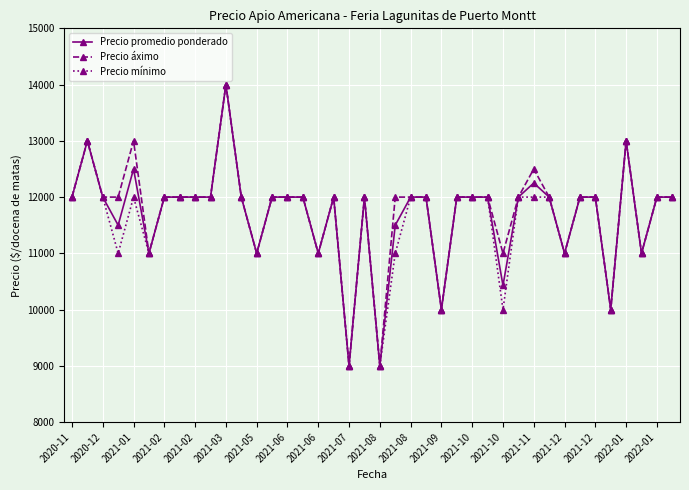

What is the highest value of the Precio promedio ponderado series?

14000